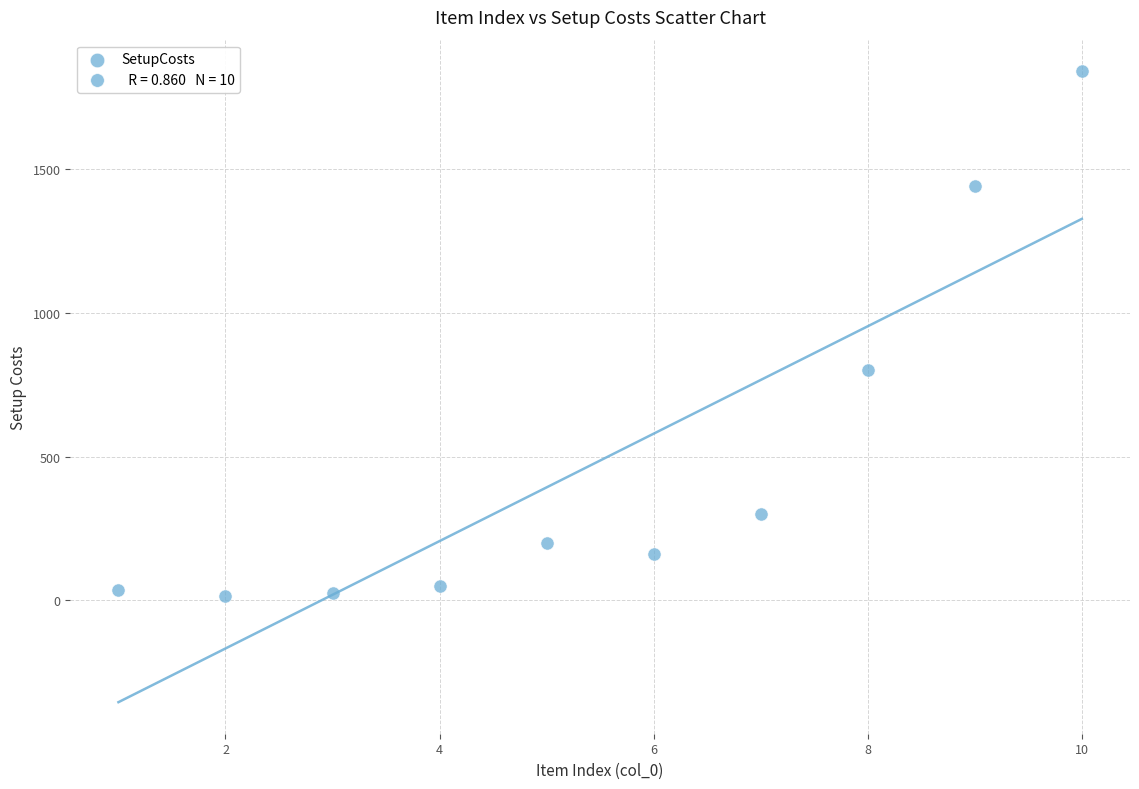

What is the average X value?

6